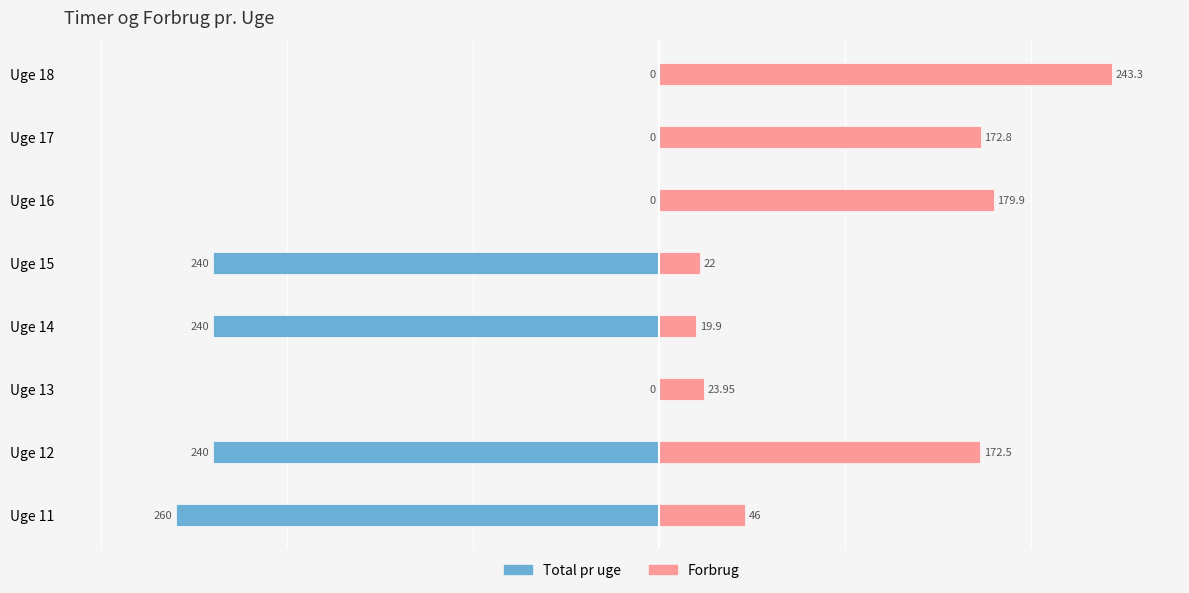

What is the sum of all Forbrug values?

880.4